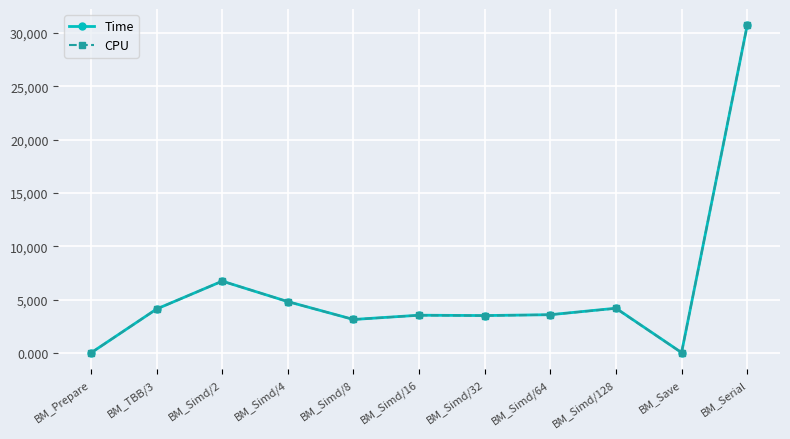

What is the difference between the maximum and second lowest values in the CPU series?

30676.7